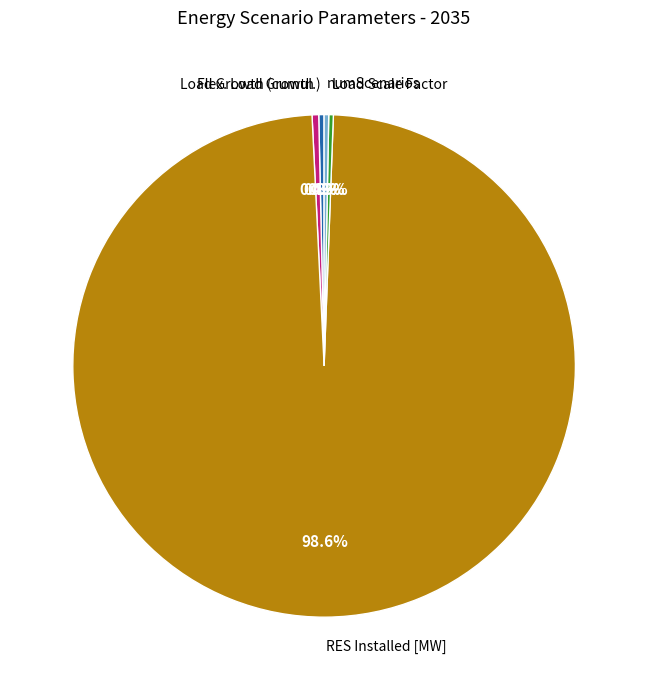

Count the number of slices in the pie.

5